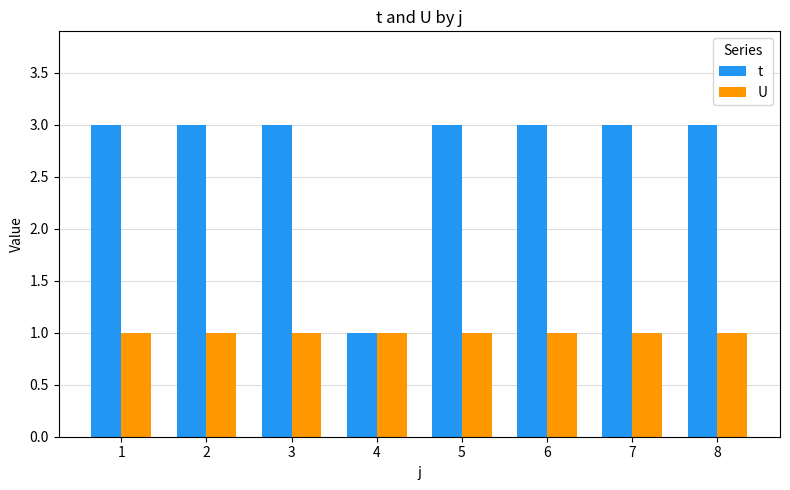

What is the total value across all series at 2?

4